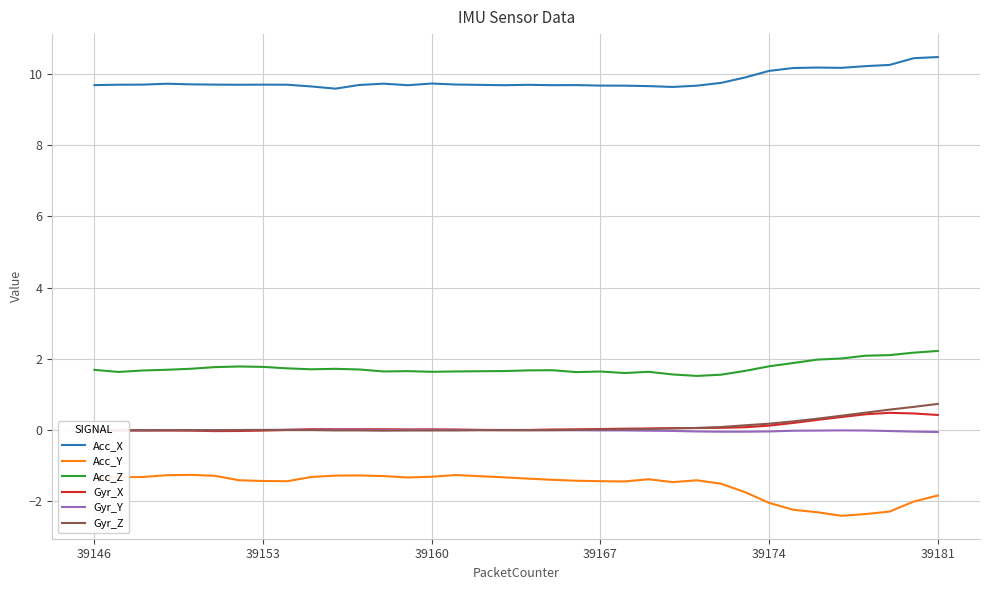

Which series has the largest total across all categories?

Acc_X